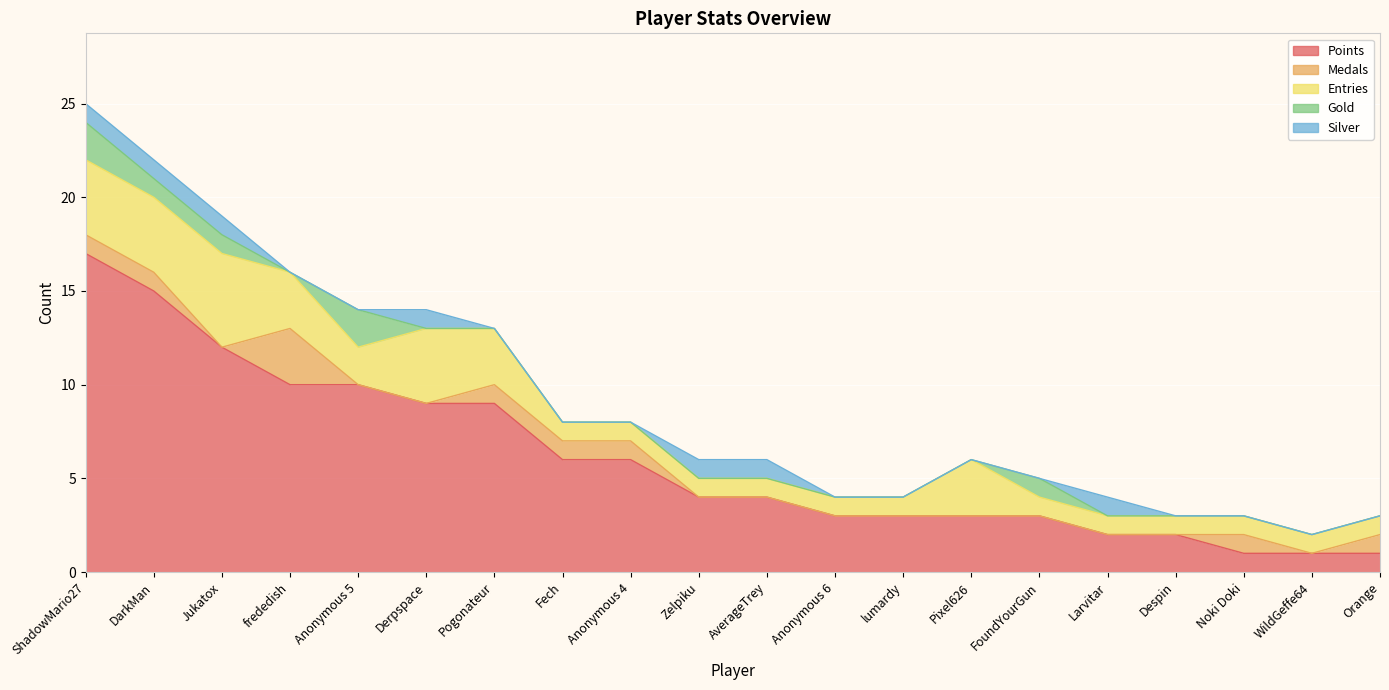

Reading left to right, what are all the values shown in this chart?

Points: ShadowMario27=17	DarkMan=15	Jukatox=12	frededish=10	Anonymous 5=10	Derpspace=9	Pogonateur=9	Fech=6	Anonymous 4=6	Zelpiku=4	AverageTrey=4	Anonymous 6=3	lumardy=3	Pixel626=3	FoundYourGun=3	Larvitar=2	Despin=2	Noki Doki=1	WildGeffe64=1	Orange=1
Medals: ShadowMario27=1	DarkMan=1	Jukatox=0	frededish=3	Anonymous 5=0	Derpspace=0	Pogonateur=1	Fech=1	Anonymous 4=1	Zelpiku=0	AverageTrey=0	Anonymous 6=0	lumardy=0	Pixel626=0	FoundYourGun=0	Larvitar=0	Despin=0	Noki Doki=1	WildGeffe64=0	Orange=1
Entries: ShadowMario27=4	DarkMan=4	Jukatox=5	frededish=3	Anonymous 5=2	Derpspace=4	Pogonateur=3	Fech=1	Anonymous 4=1	Zelpiku=1	AverageTrey=1	Anonymous 6=1	lumardy=1	Pixel626=3	FoundYourGun=1	Larvitar=1	Despin=1	Noki Doki=1	WildGeffe64=1	Orange=1
Gold: ShadowMario27=2	DarkMan=1	Jukatox=1	frededish=0	Anonymous 5=2	Derpspace=0	Pogonateur=0	Fech=0	Anonymous 4=0	Zelpiku=0	AverageTrey=0	Anonymous 6=0	lumardy=0	Pixel626=0	FoundYourGun=1	Larvitar=0	Despin=0	Noki Doki=0	WildGeffe64=0	Orange=0
Silver: ShadowMario27=1	DarkMan=1	Jukatox=1	frededish=0	Anonymous 5=0	Derpspace=1	Pogonateur=0	Fech=0	Anonymous 4=0	Zelpiku=1	AverageTrey=1	Anonymous 6=0	lumardy=0	Pixel626=0	FoundYourGun=0	Larvitar=1	Despin=0	Noki Doki=0	WildGeffe64=0	Orange=0